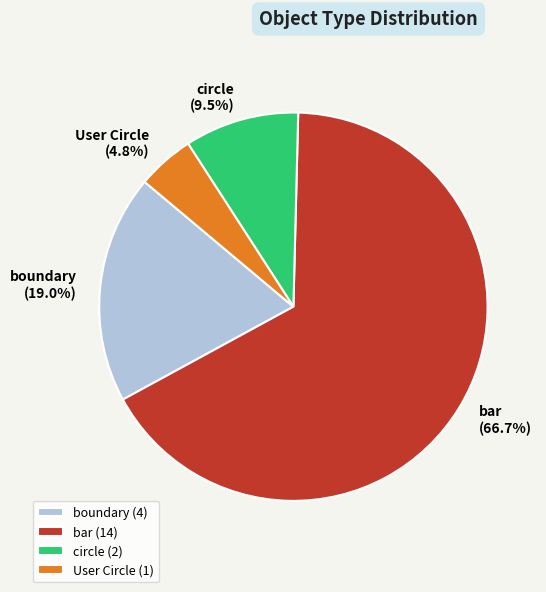

Does any single category account for the majority?

Yes